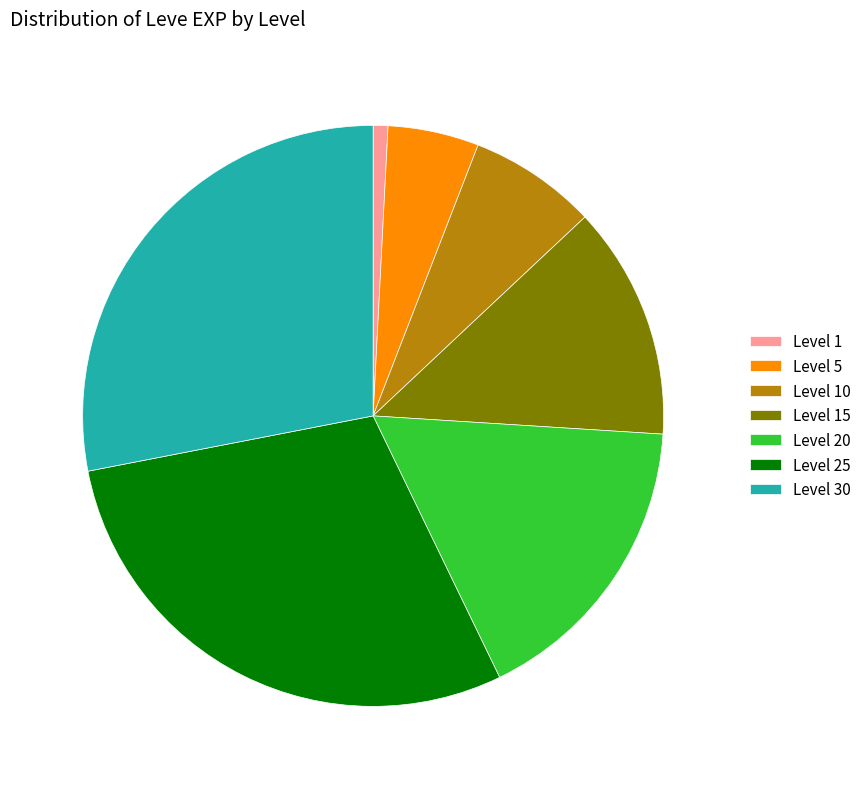

Rank the categories by value from highest to lowest.

Level 25, Level 30, Level 20, Level 15, Level 10, Level 5, Level 1